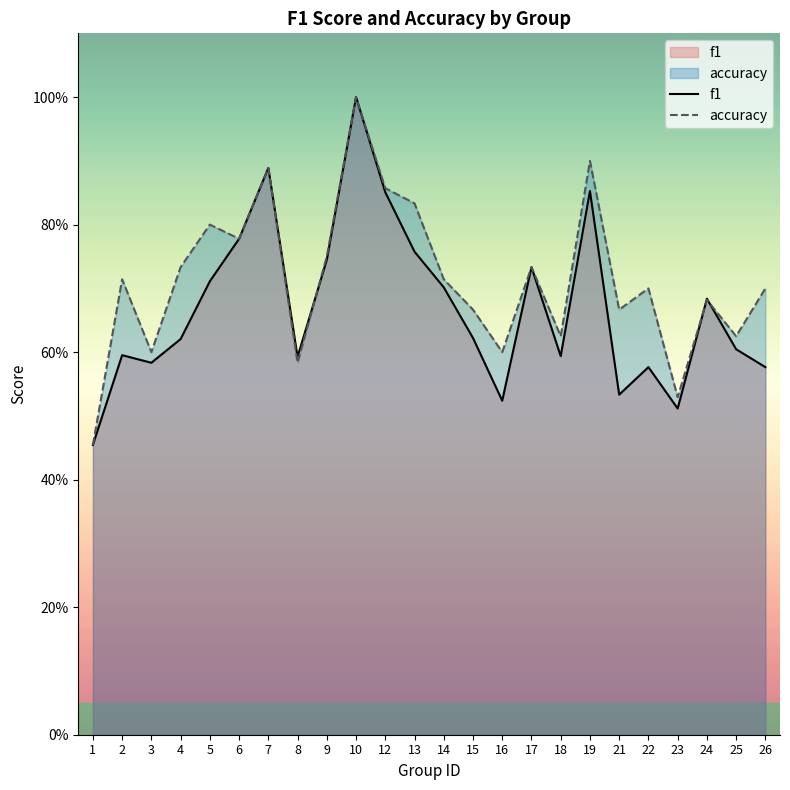

Where is f1 nearest to the value 0?

1